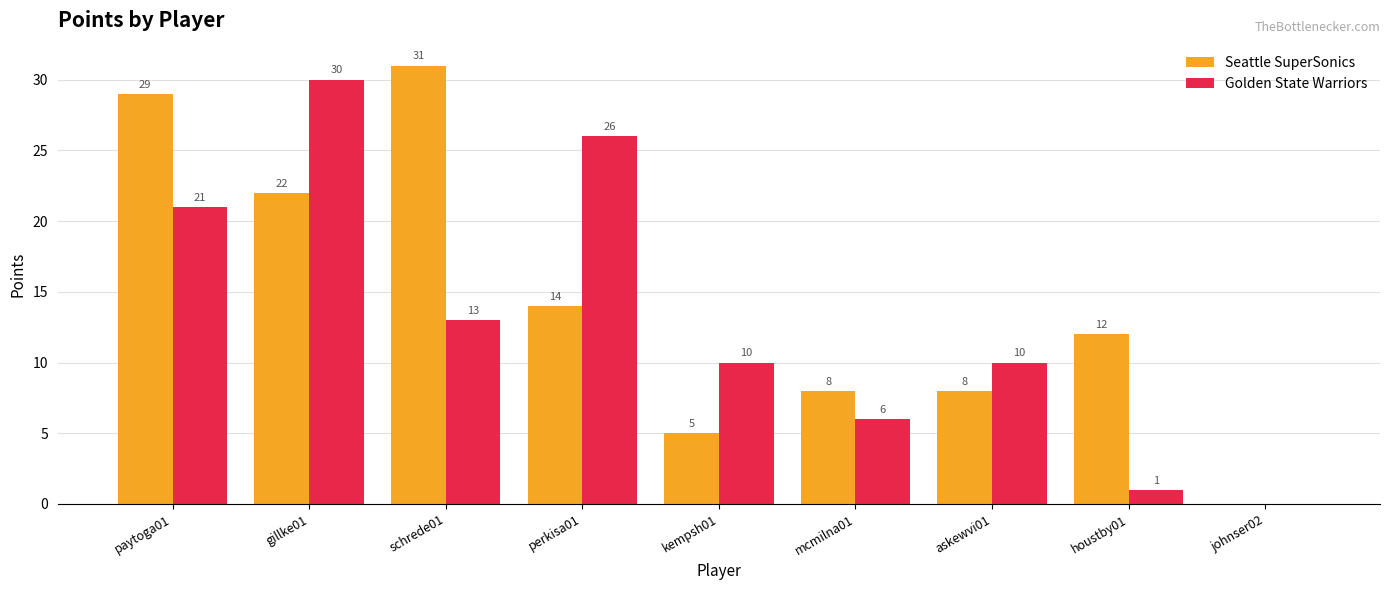

How many groups of bars are there?

9